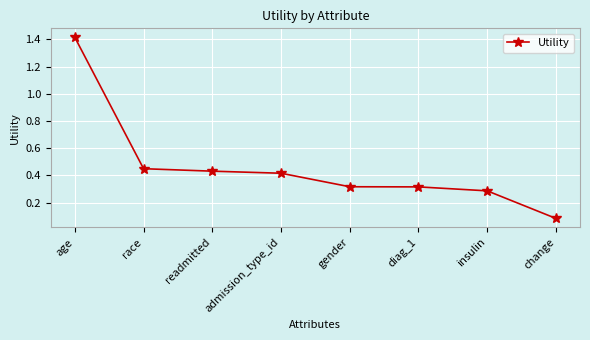

What is the sum of the values at insulin and diag_1?

0.6